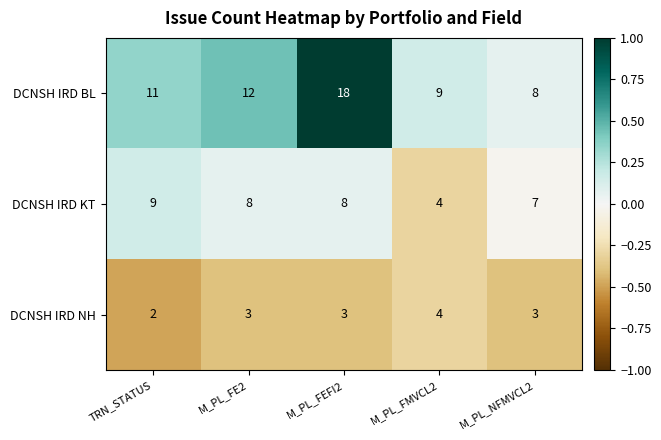

Is the value of DCNSH IRD KT at M_PL_NFMVCL2 greater than the value of DCNSH IRD BL at TRN_STATUS?

No